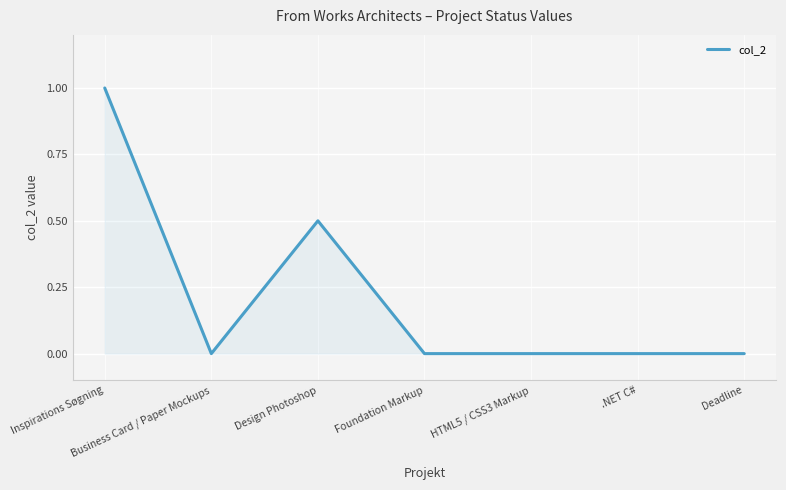

True or false: the data has more than 0 interior local peaks.

True